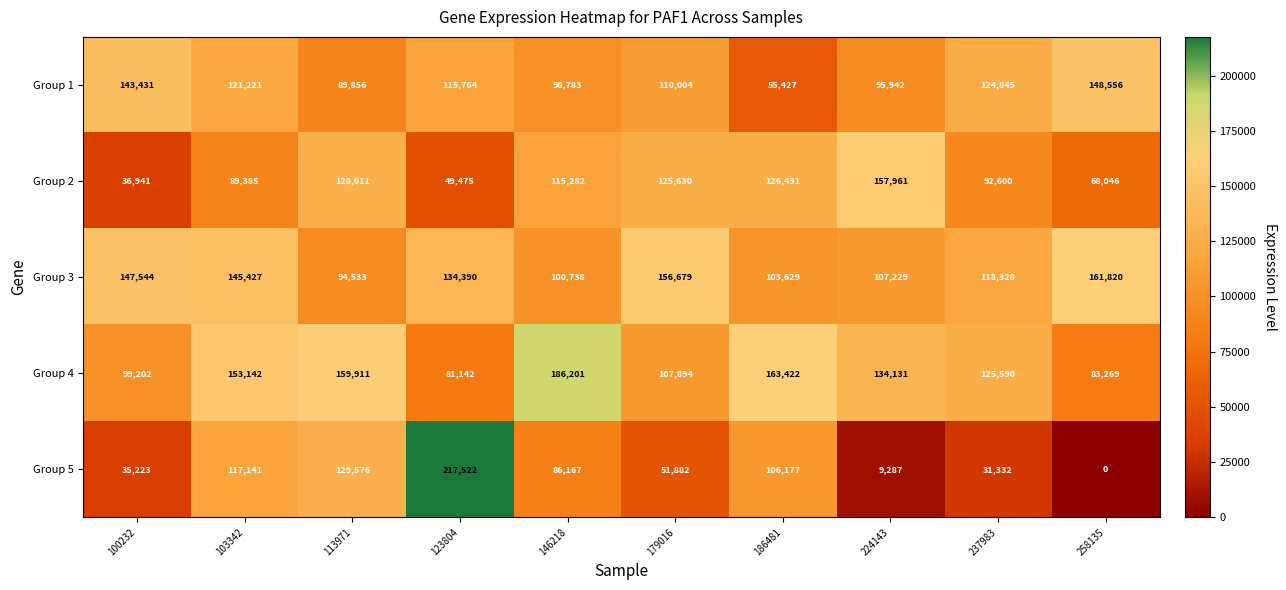

Which series has the largest range (max minus min)?

Group 5